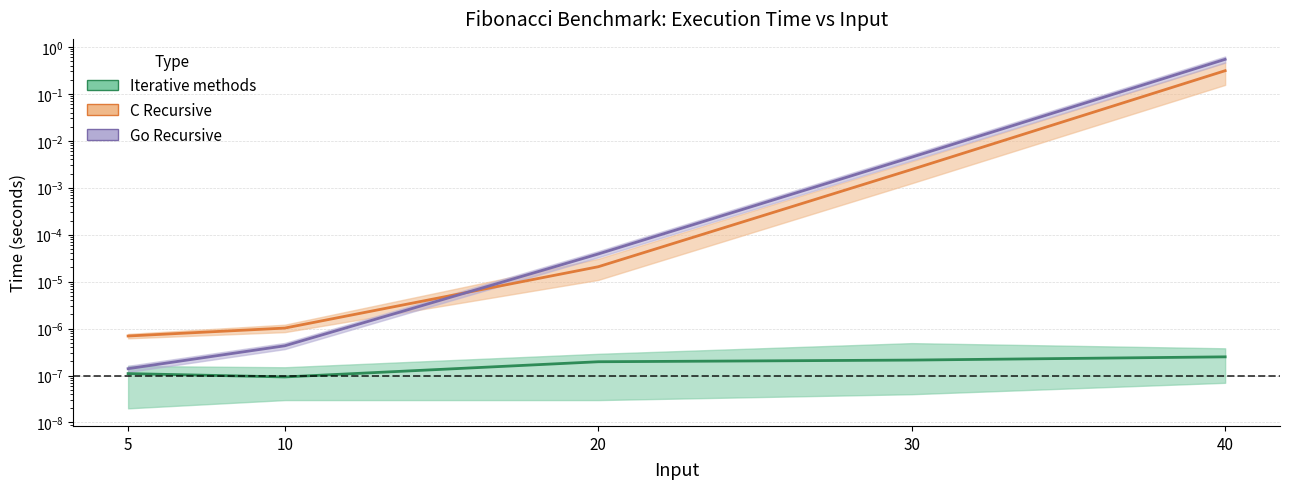

How many lines are shown in the chart?

3